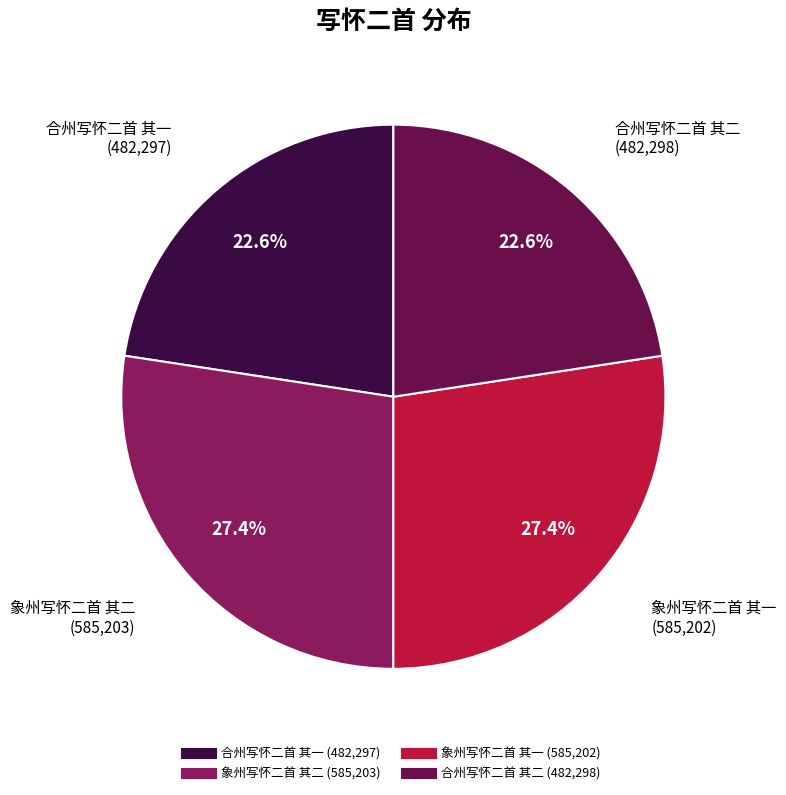

How many slices are in this pie chart?

4